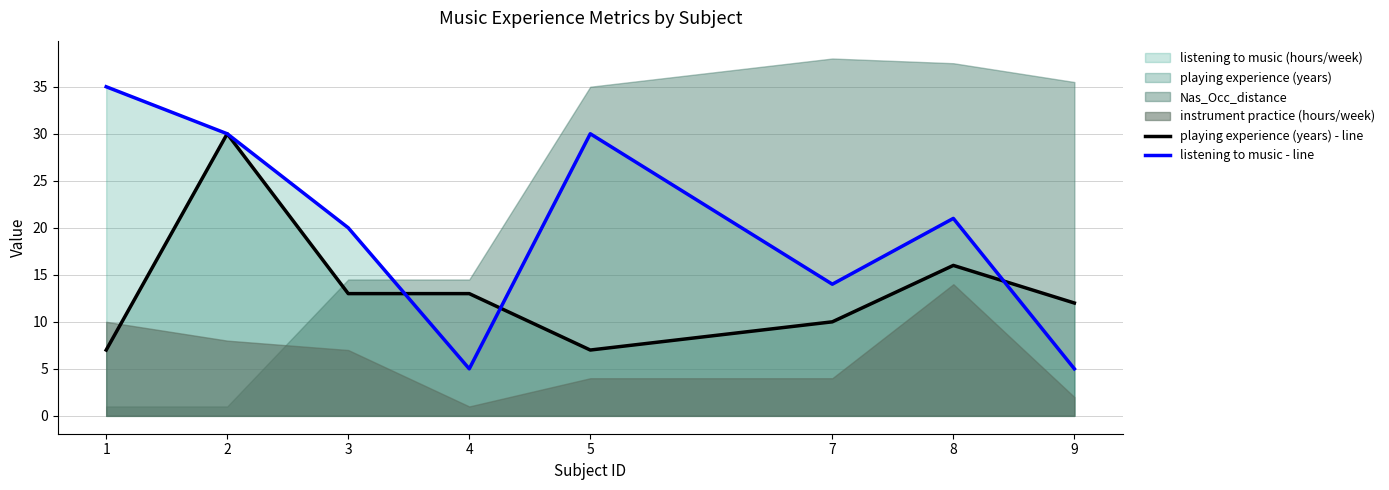

The value of listening to music - line at 4 is 5. True or false?

True